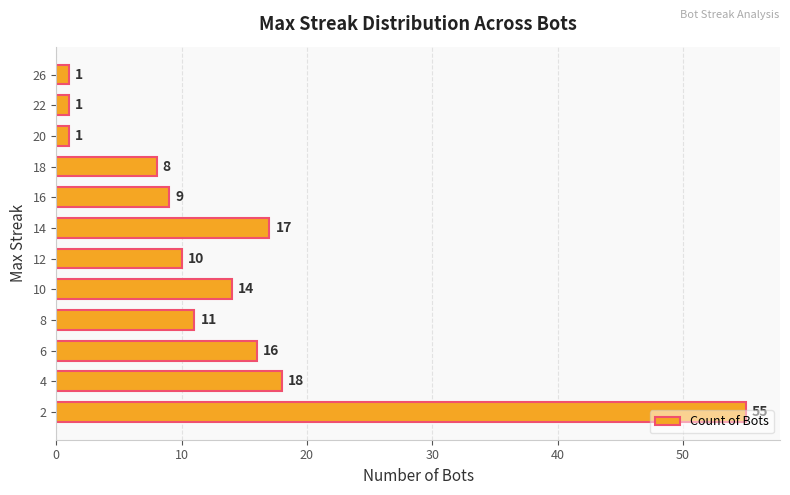

What is the difference between the second highest and minimum values?

17